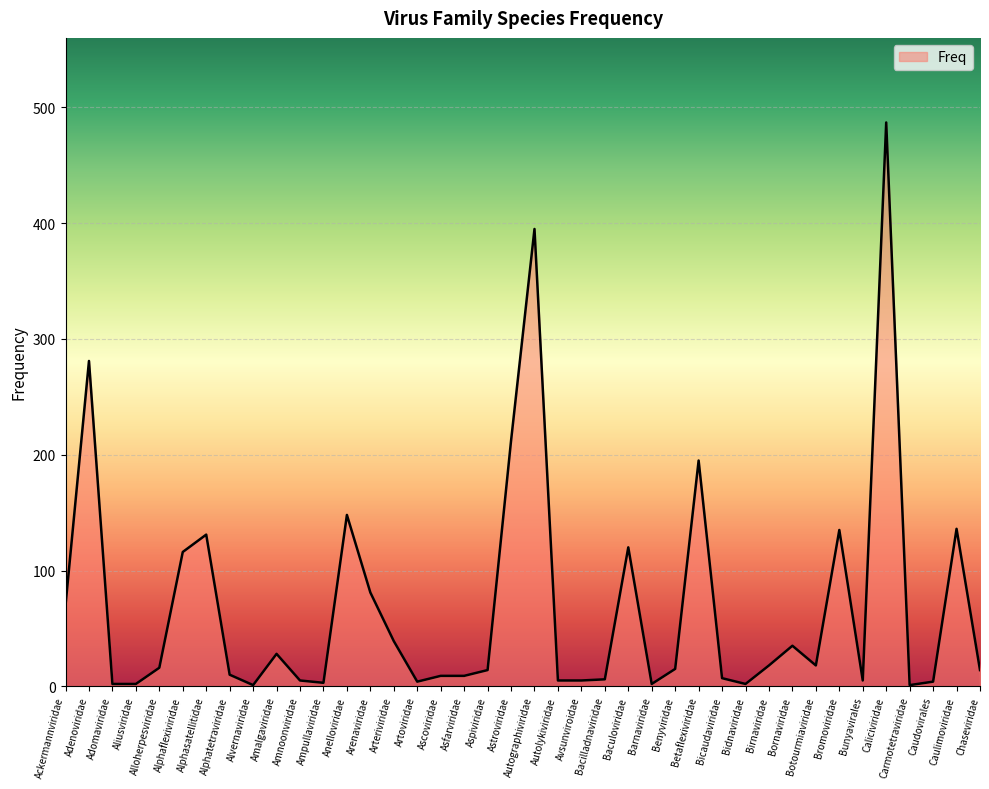

What is the smallest value displayed?

1